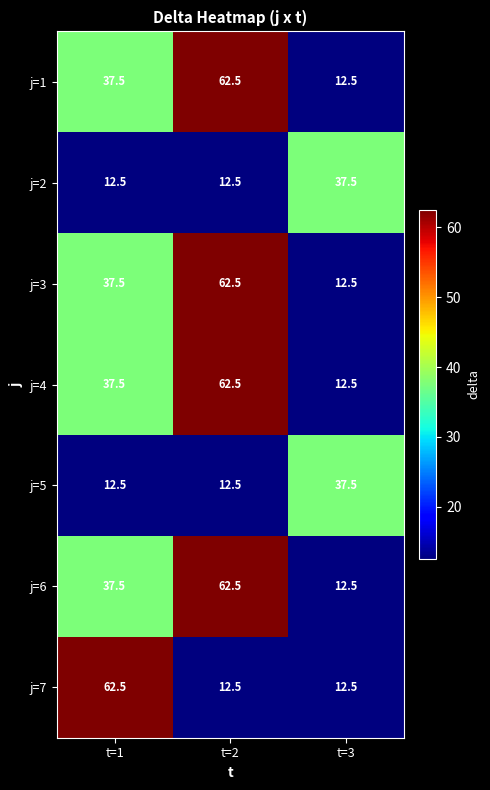

Where is j=3 nearest to the value 37?

t=1